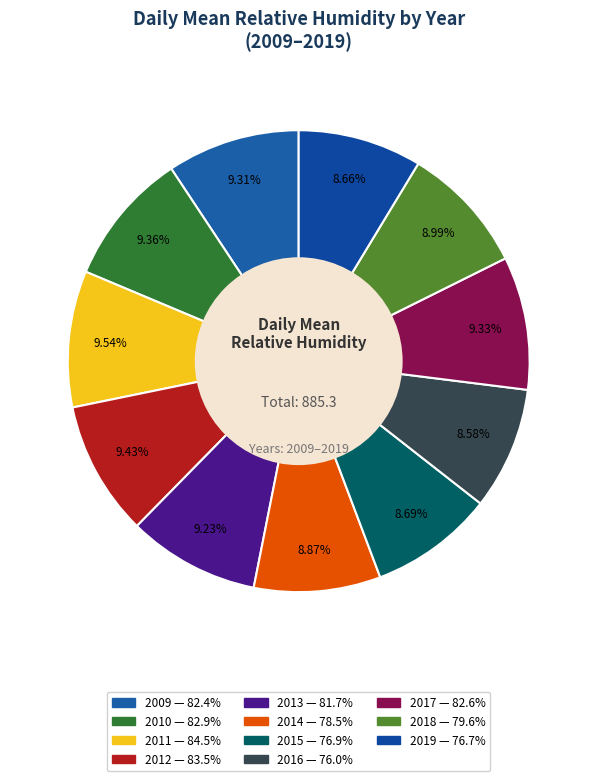

Rank the categories by value from lowest to highest.

2016, 2019, 2015, 2014, 2018, 2013, 2009, 2017, 2010, 2012, 2011